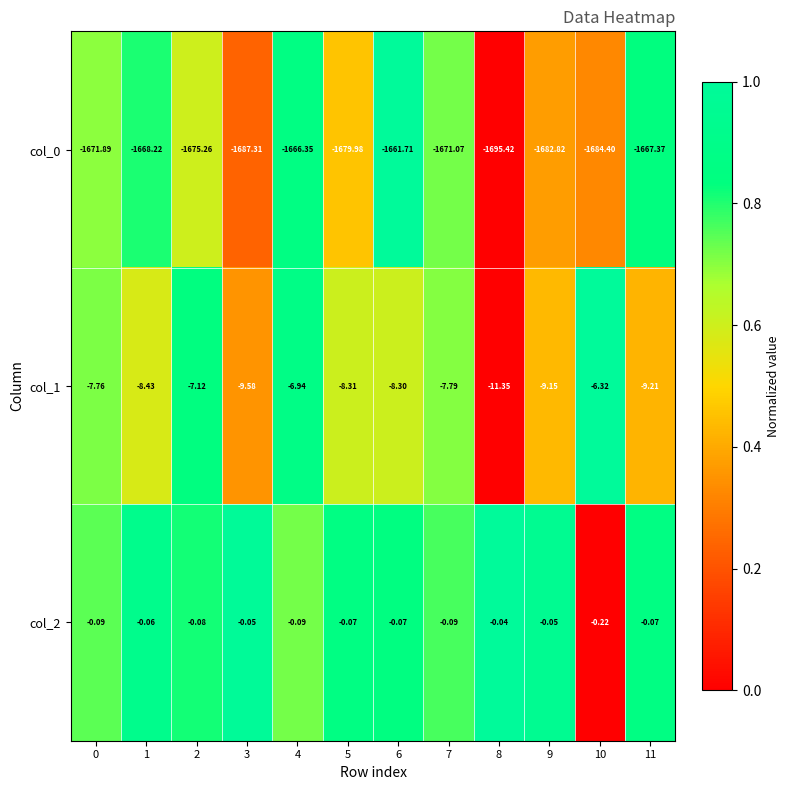

Is the value of col_0 at 0 greater than the value of col_1 at 0?

No